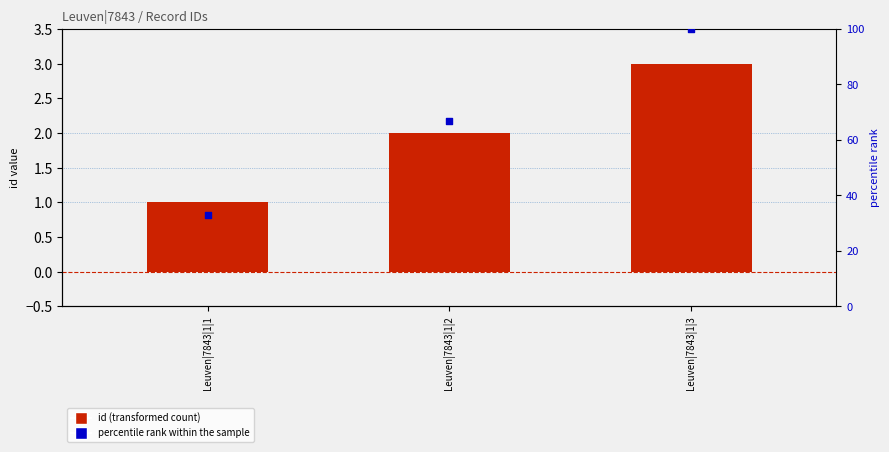

At which category is the sum across all series the highest?

Leuven|7843|1|3